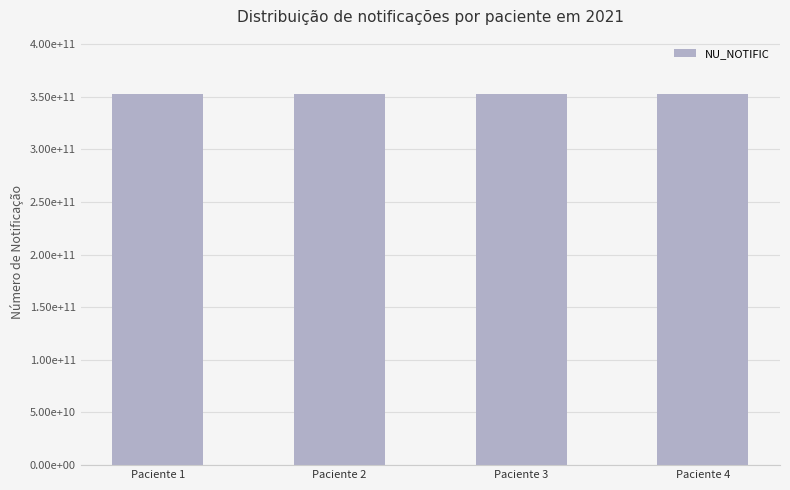

List the labels in order of value, smallest first.

Paciente 1, Paciente 3, Paciente 4, Paciente 2